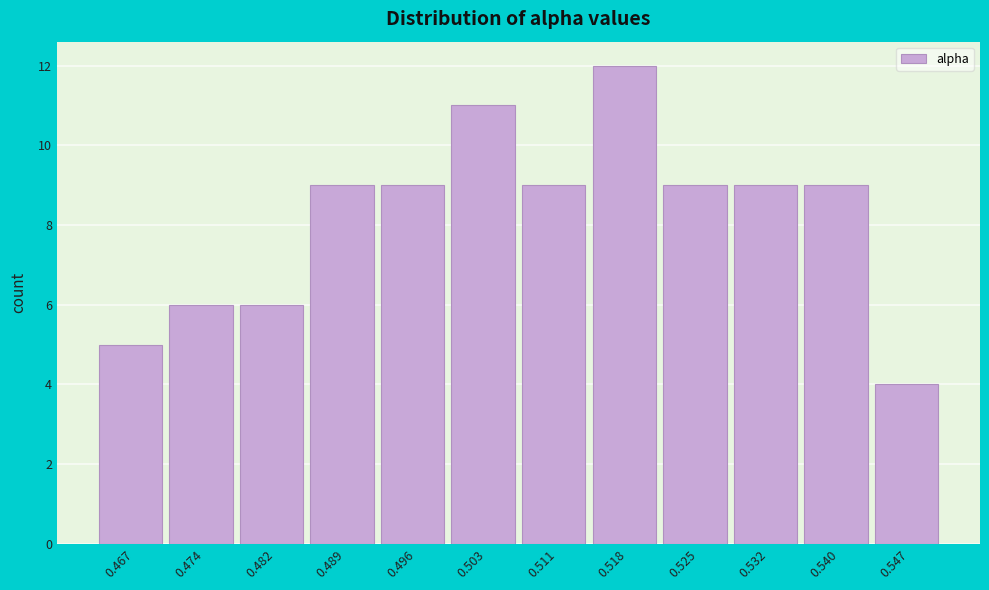

Reading right to left, extract all data points from this chart.

4	9	9	9	12	9	11	9	9	6	6	5